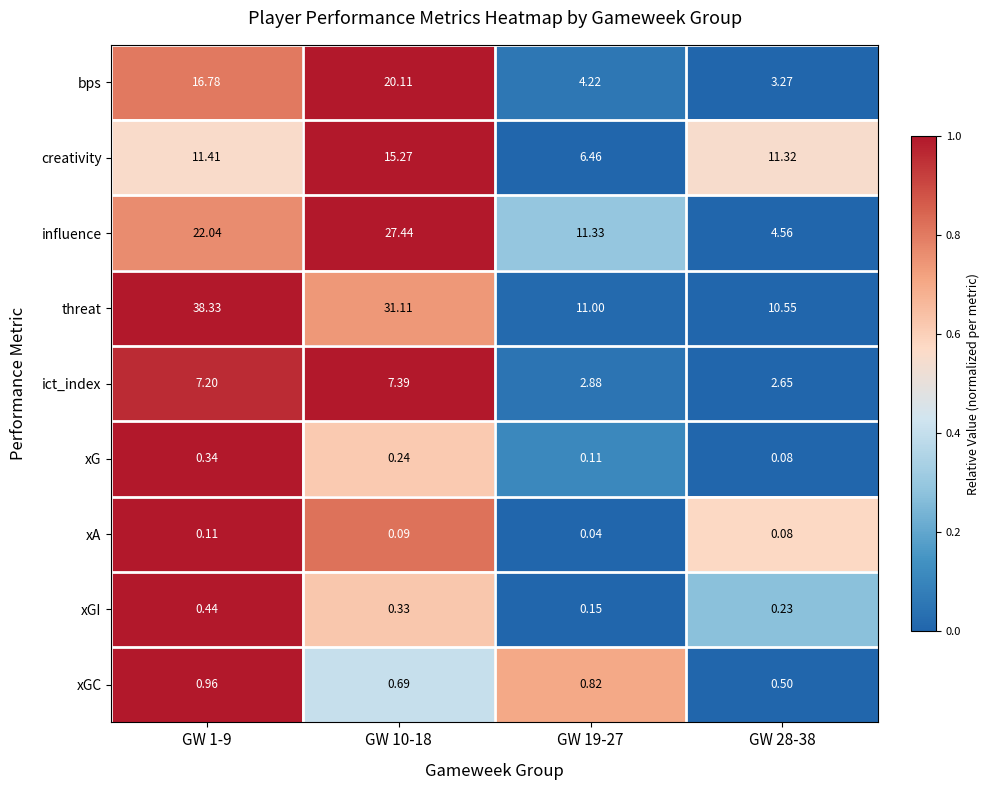

Which series has the largest range (max minus min)?

threat